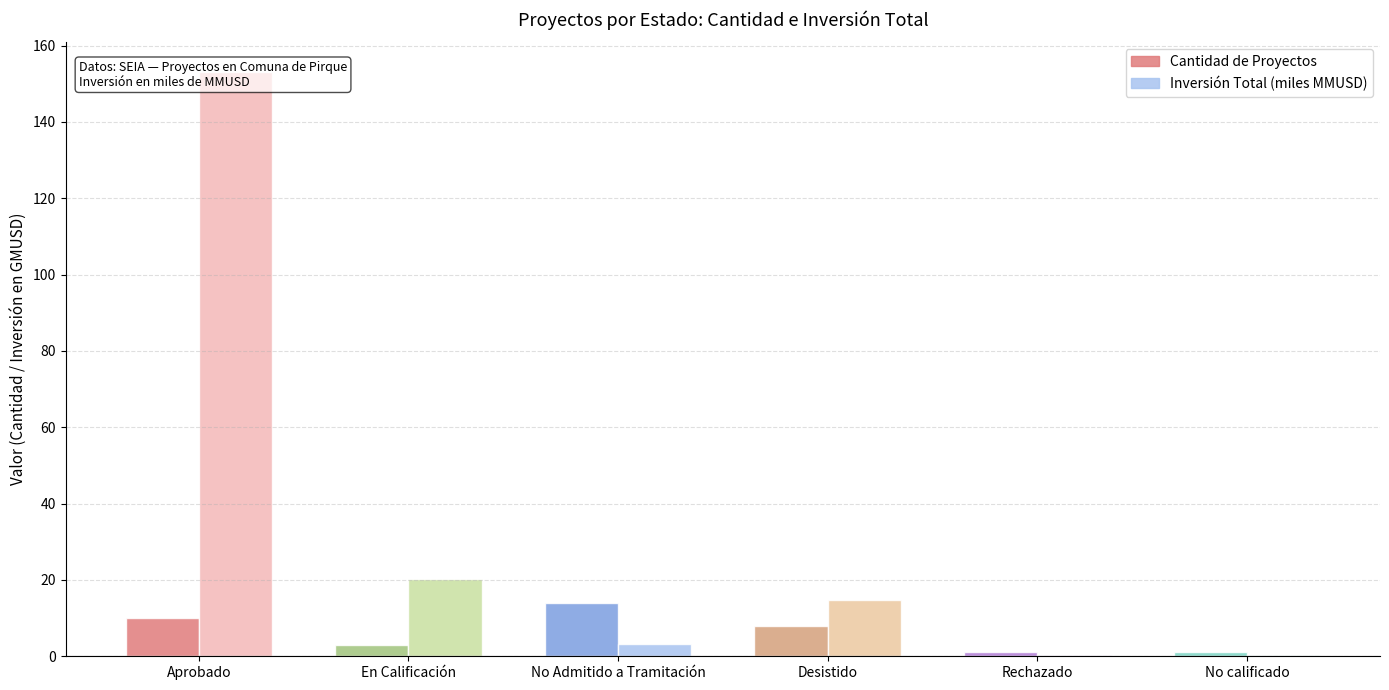

Between No calificado and Rechazado, which is larger?

No calificado